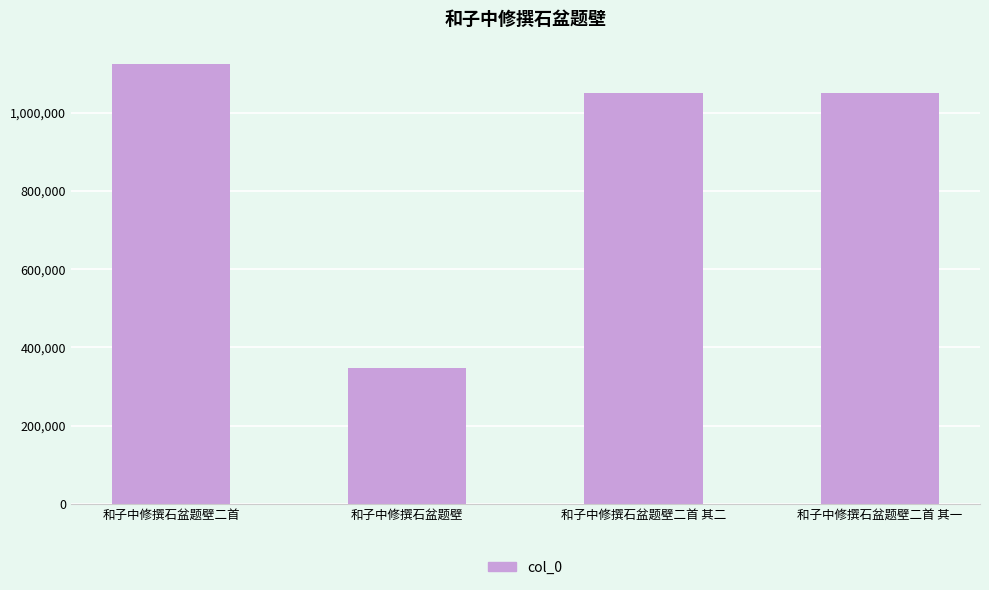

What is the minimum value shown in the chart?

348561